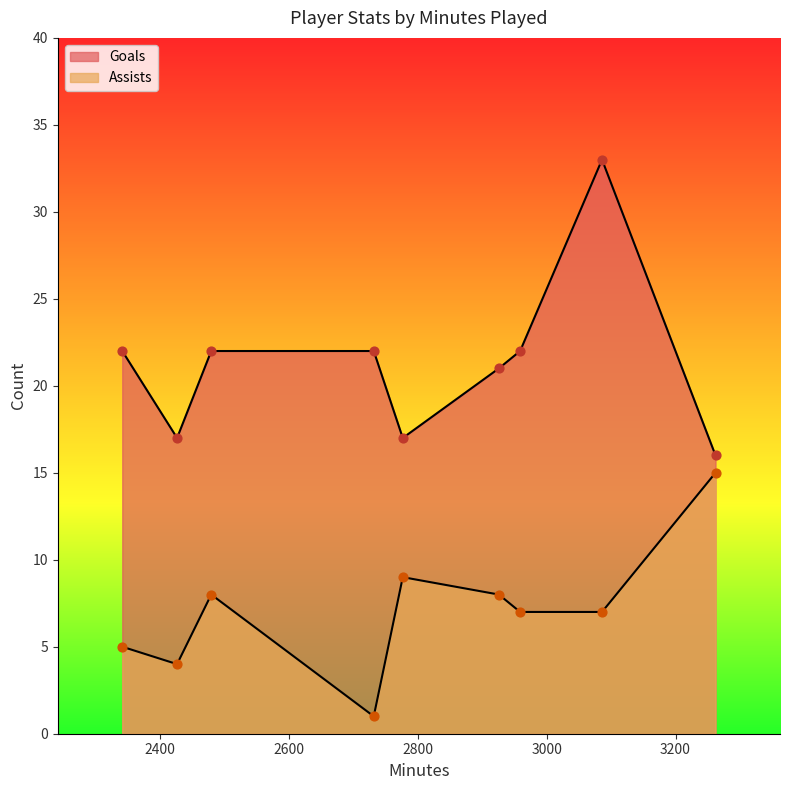

Is the value of Assists at 2480 greater than the value of Goals at 2480?

No